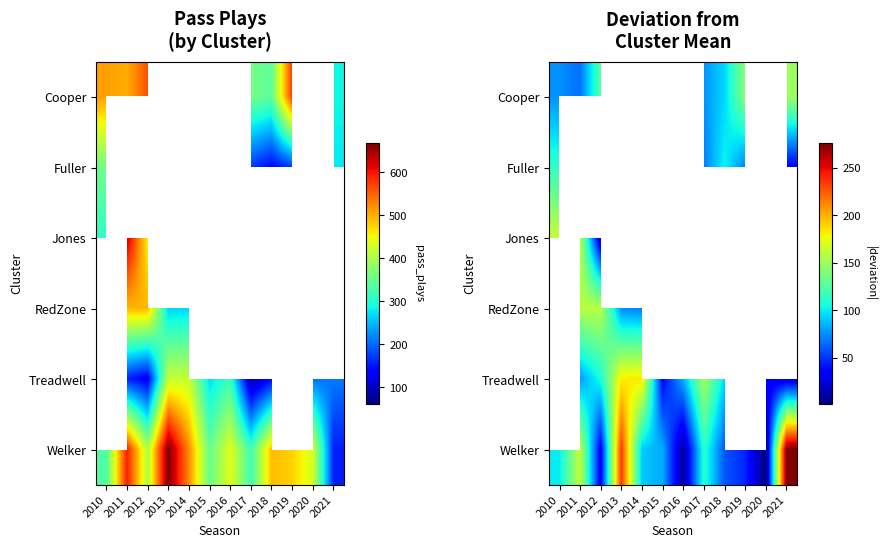

List the series in order of their overall mean, highest first.

Cooper, Fuller, Jones, RedZone, Treadwell, Welker